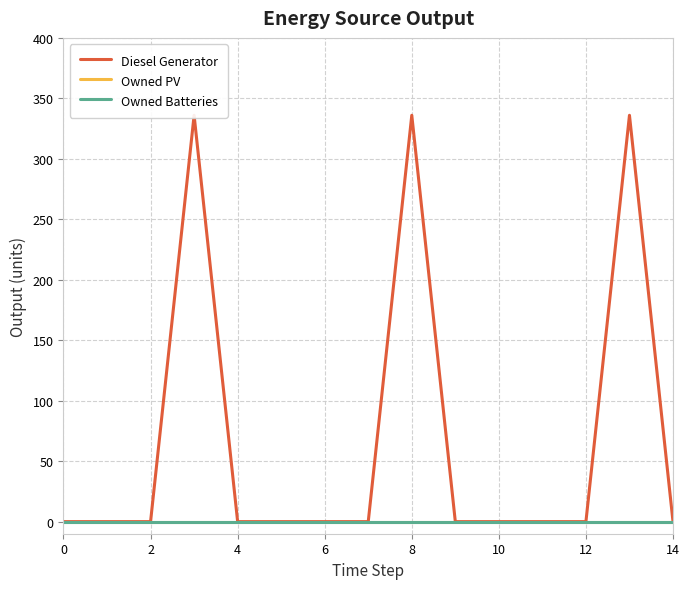

How many lines are shown in the chart?

3